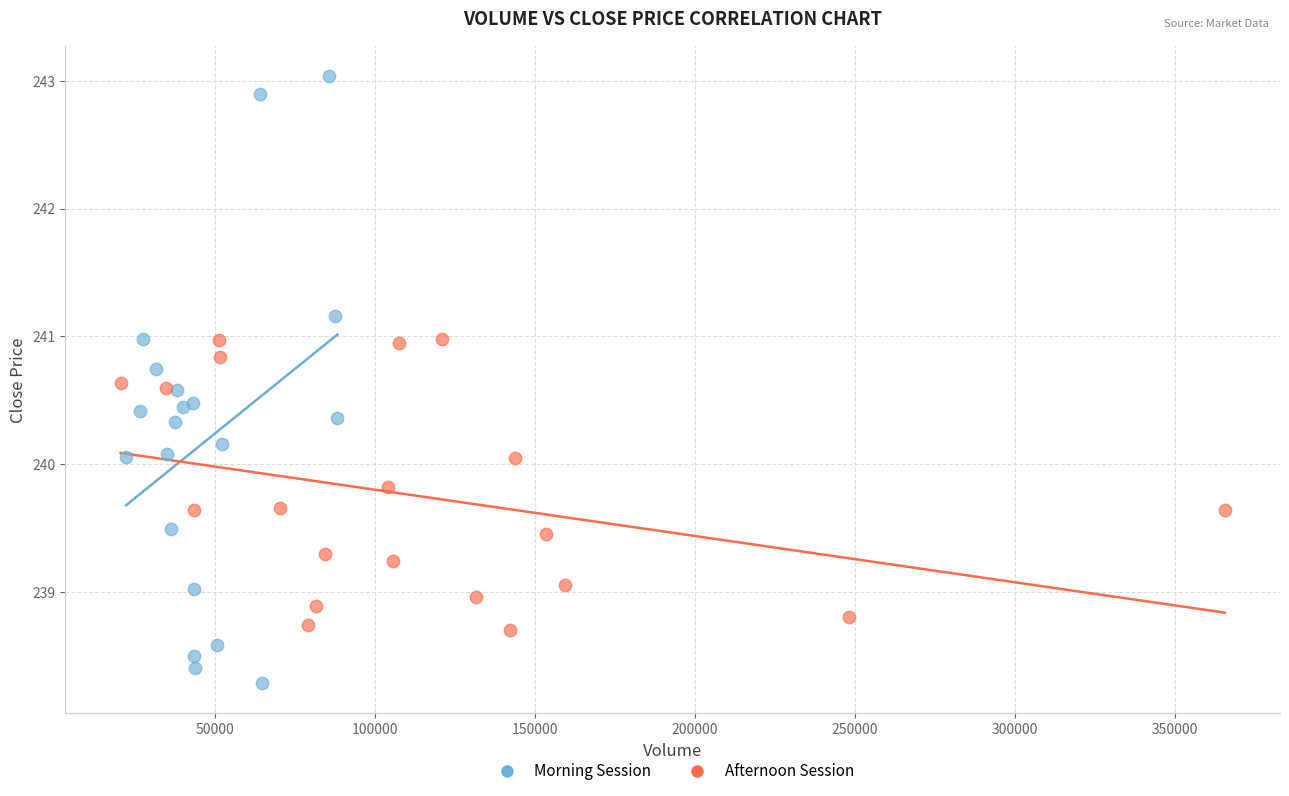

Which series contains the lowest Y value?

Morning Session